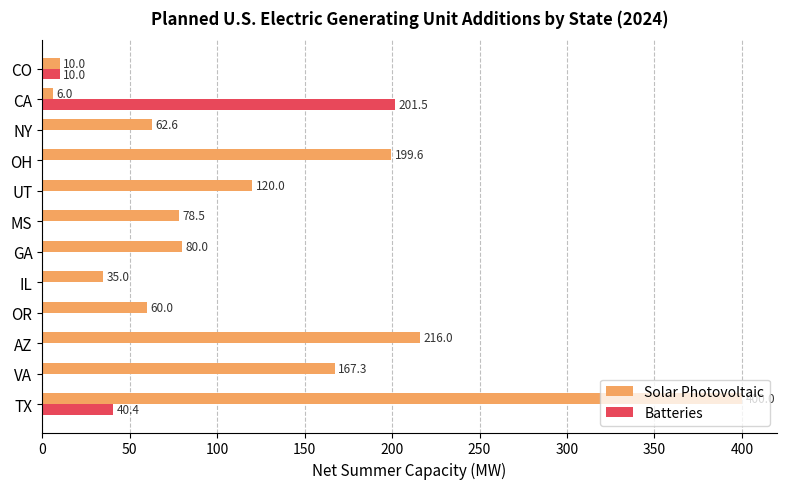

The Batteries series shows 283.8 at CA. True or false?

False